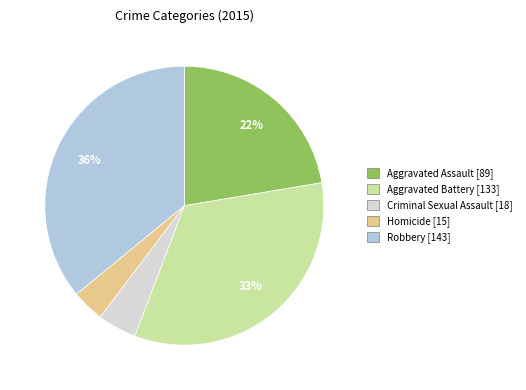

Rank the categories by value from lowest to highest.

Homicide, Criminal Sexual Assault, Aggravated Assault, Aggravated Battery, Robbery